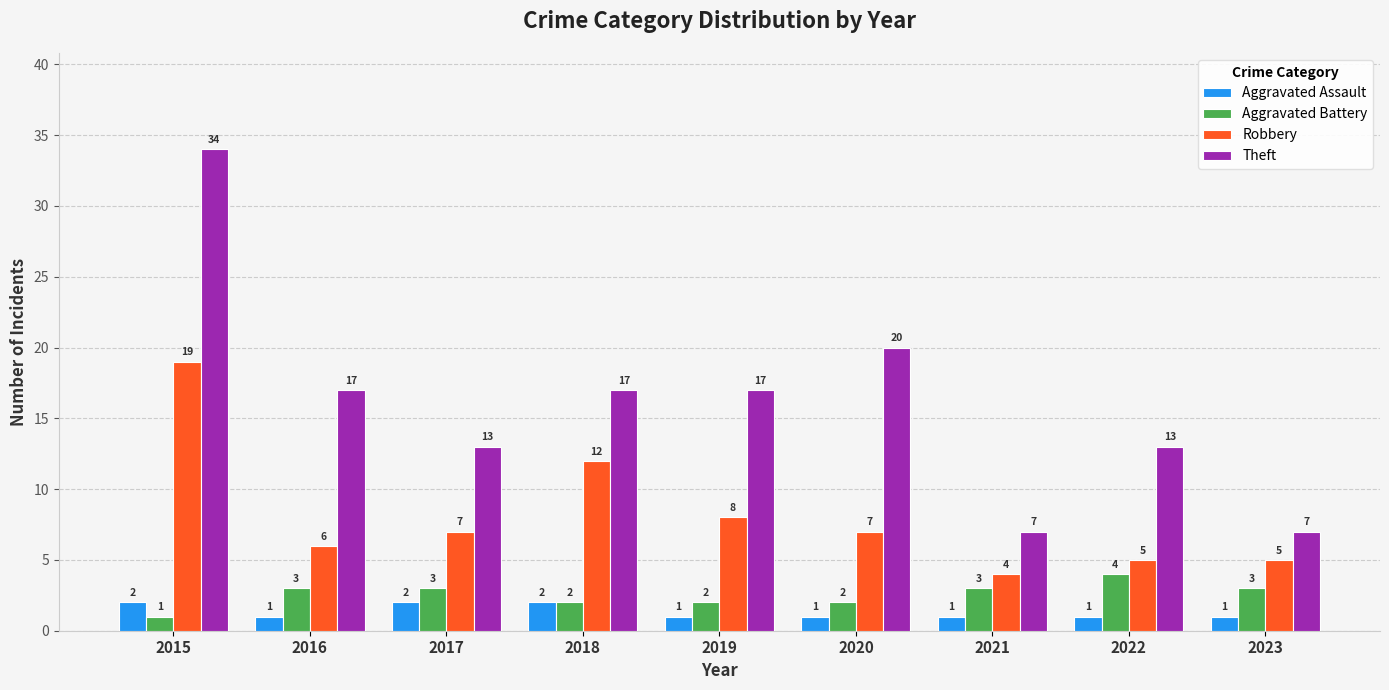

Which category has the highest value across all series?

2015